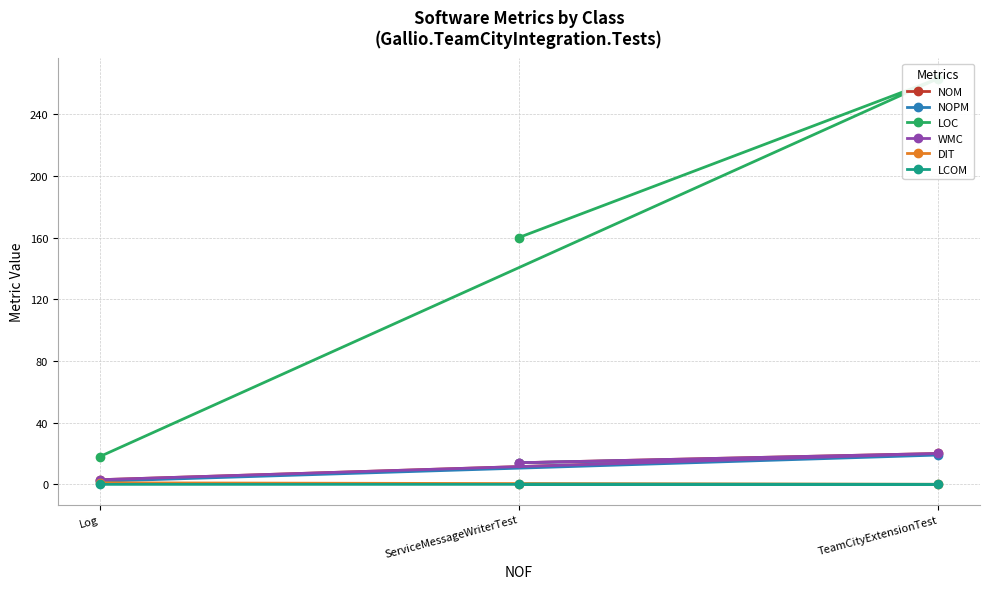

What is the approximate value of WMC at ServiceMessageWriterTest?

14.0